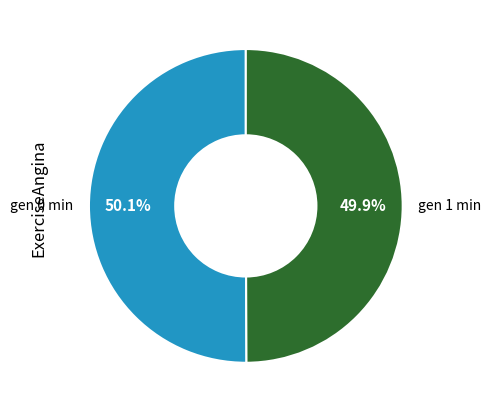

Count the number of slices in the pie.

2